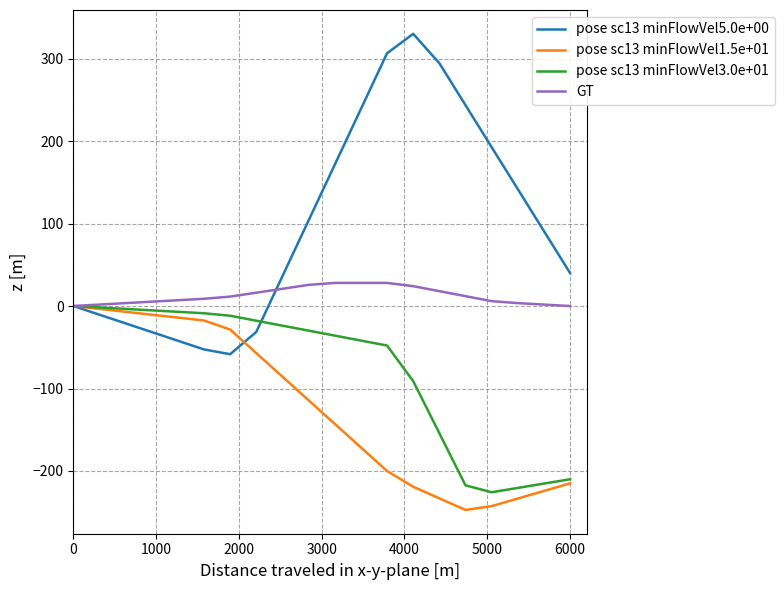

What is the difference between the maximum and second lowest values in the pose sc13 minFlowVel5.0e+00 series?

382.6